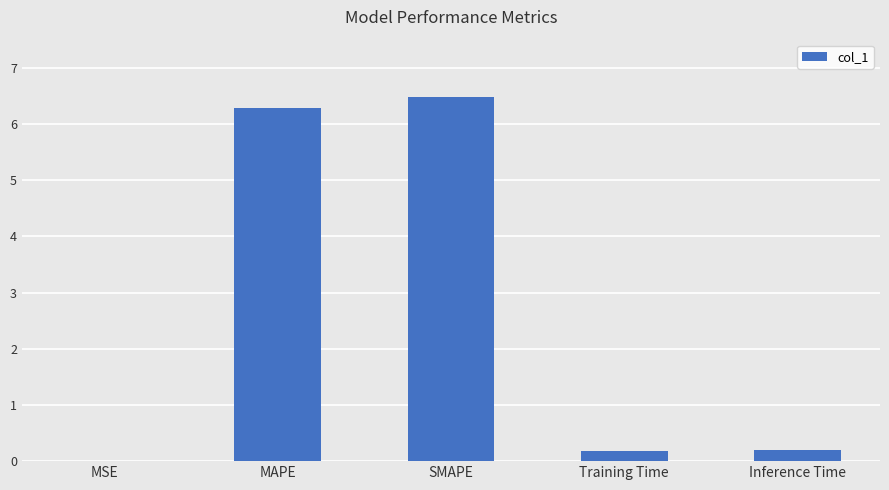

What is the difference between the values at Training Time and MSE?

0.2